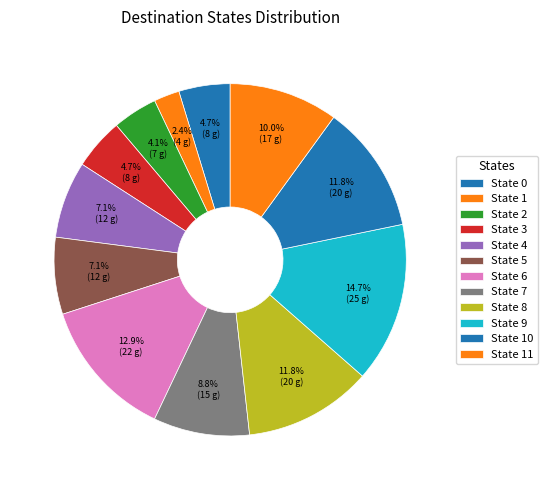

How many slices are in this pie chart?

12